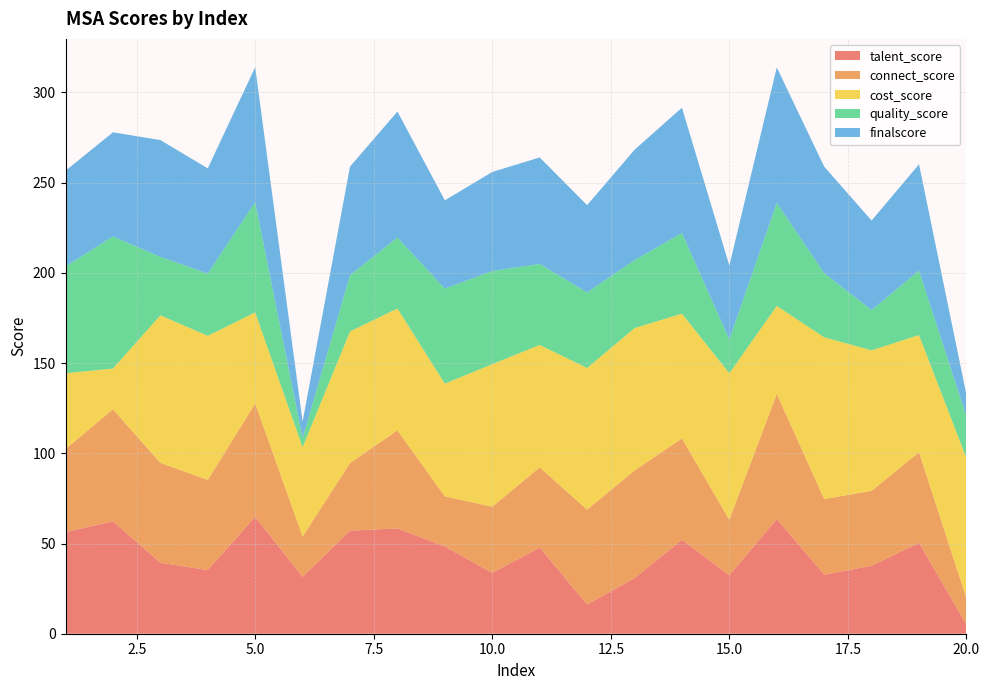

Reading right to left, extract all data points from this chart.

talent_score: 20=5.0	19=50.3	18=37.7	17=32.7	16=63.6	15=32.4	14=52.1	13=30.8	12=16.2	11=47.7	10=33.7	9=48.3	8=58.4	7=57.1	6=31.5	5=64.8	4=35.3	3=39.3	2=62.3	1=56.3
connect_score: 20=14.6	19=50.2	18=41.6	17=41.9	16=69.4	15=30.8	14=56.2	13=59.7	12=52.6	11=44.5	10=36.7	9=27.8	8=54.4	7=37.5	6=22.3	5=62.8	4=50.0	3=55.4	2=62.1	1=46.0
cost_score: 20=77.8	19=65.0	18=77.9	17=89.7	16=48.7	15=81.2	14=69.2	13=78.9	12=78.5	11=67.9	10=79.0	9=62.5	8=67.5	7=72.9	6=49.6	5=50.5	4=79.9	3=81.8	2=22.6	1=42.0
quality_score: 20=23.0	19=35.7	18=22.3	17=35.6	16=57.1	15=18.7	14=44.7	13=37.7	12=41.9	11=44.9	10=51.6	9=52.7	8=39.3	7=31.1	6=5.0	5=61.1	4=34.5	3=32.4	2=73.2	1=59.2
finalscore: 20=12.1	19=59.0	18=49.6	17=59.0	16=75.2	15=40.9	14=69.5	13=61.2	12=48.4	11=59.0	10=54.9	9=48.9	8=69.8	7=60.2	6=9.2	5=74.8	4=58.3	3=64.7	2=57.8	1=53.0